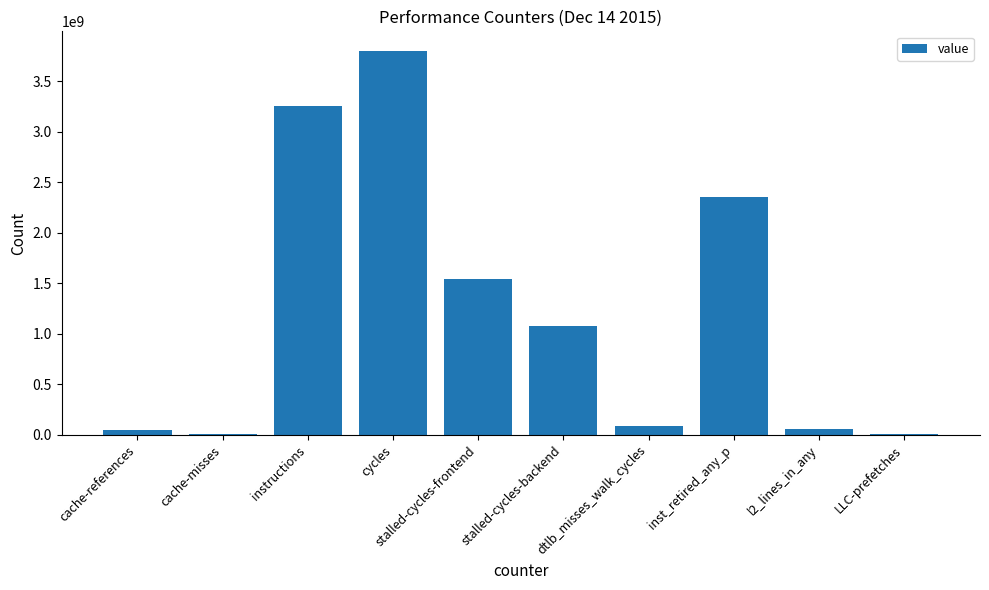

Which category has the highest value across all series?

cycles